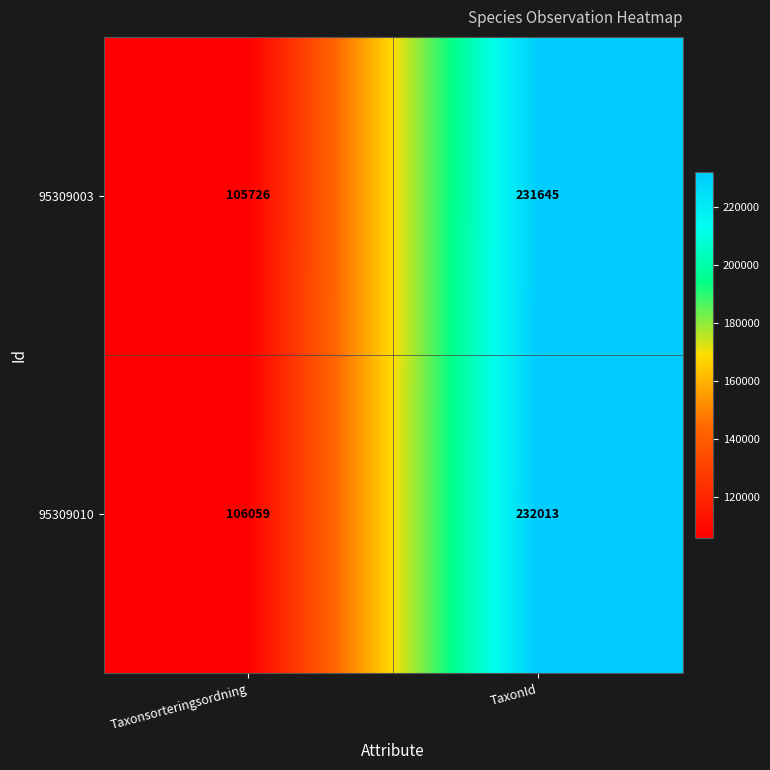

Which series has the largest total across all categories?

95309010